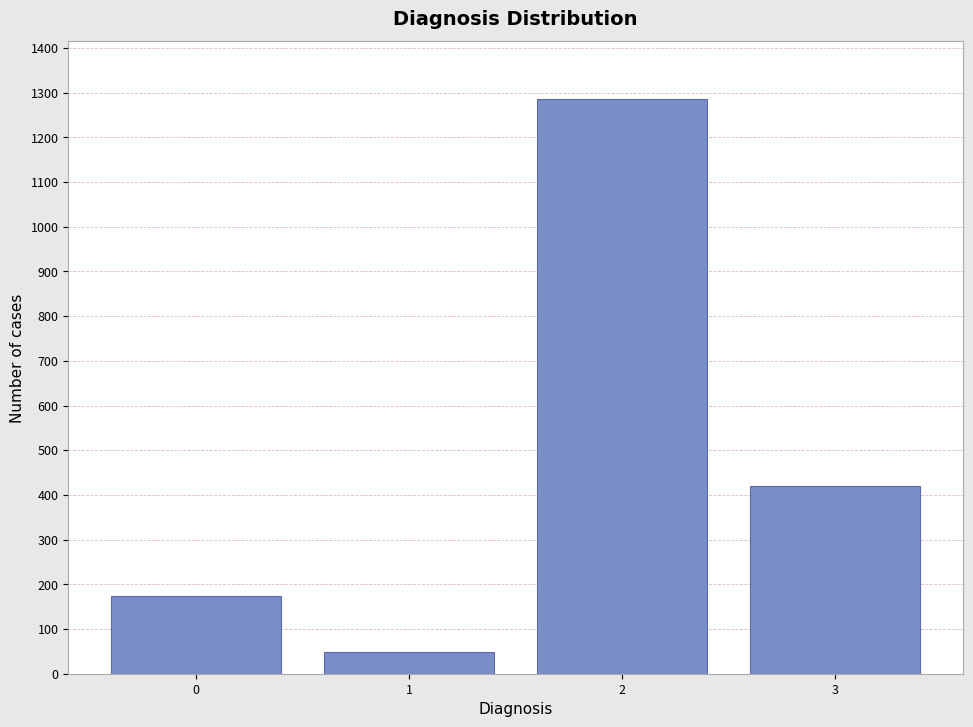

Reading left to right, list all the values displayed in this chart.

174	48	1286	420